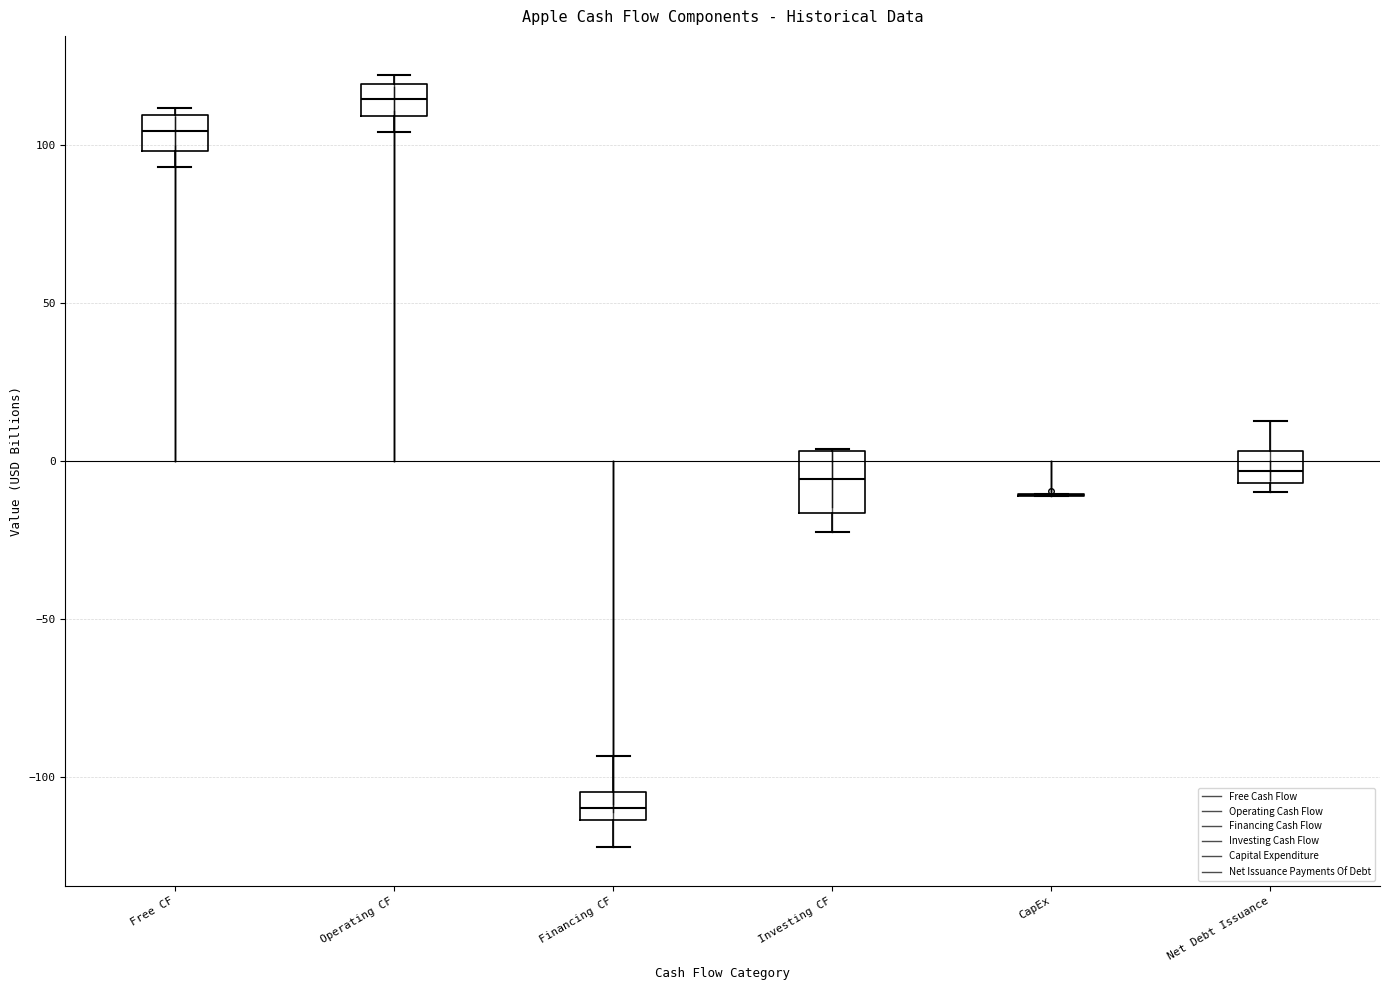

Comparing the boxes themselves (not the whiskers), which one is the tallest?

Investing CF